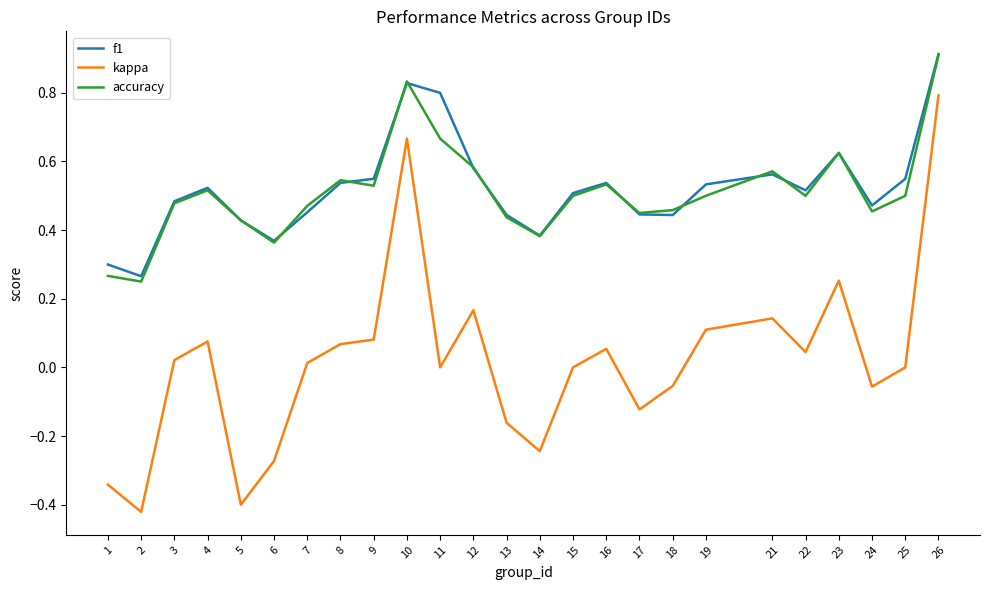

True or false: accuracy and kappa intersect in this chart.

False